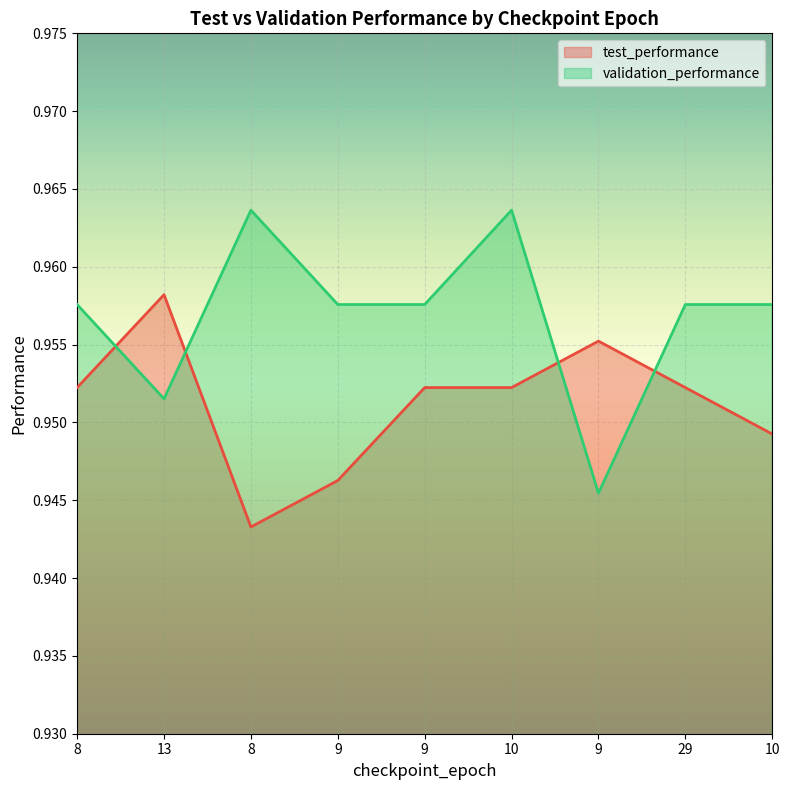

Which label corresponds to the smallest value in the chart?

8